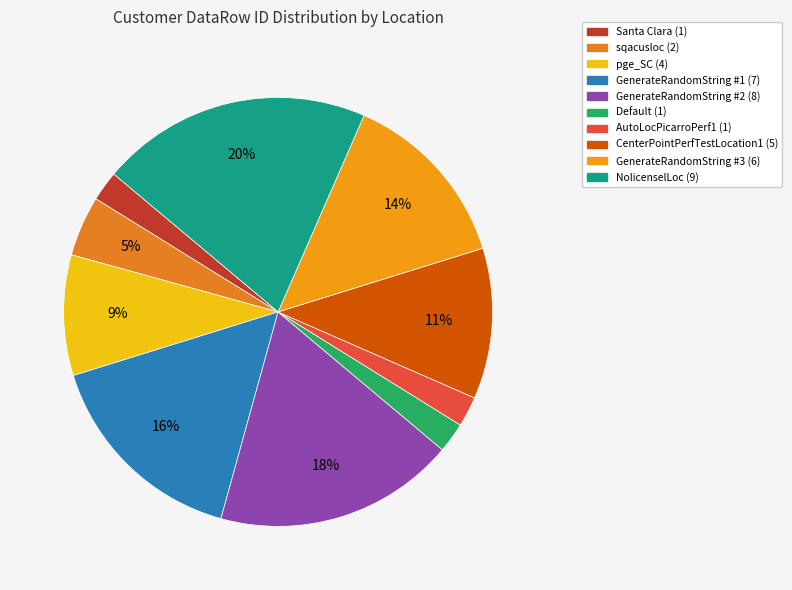

Does any single category account for the majority?

No